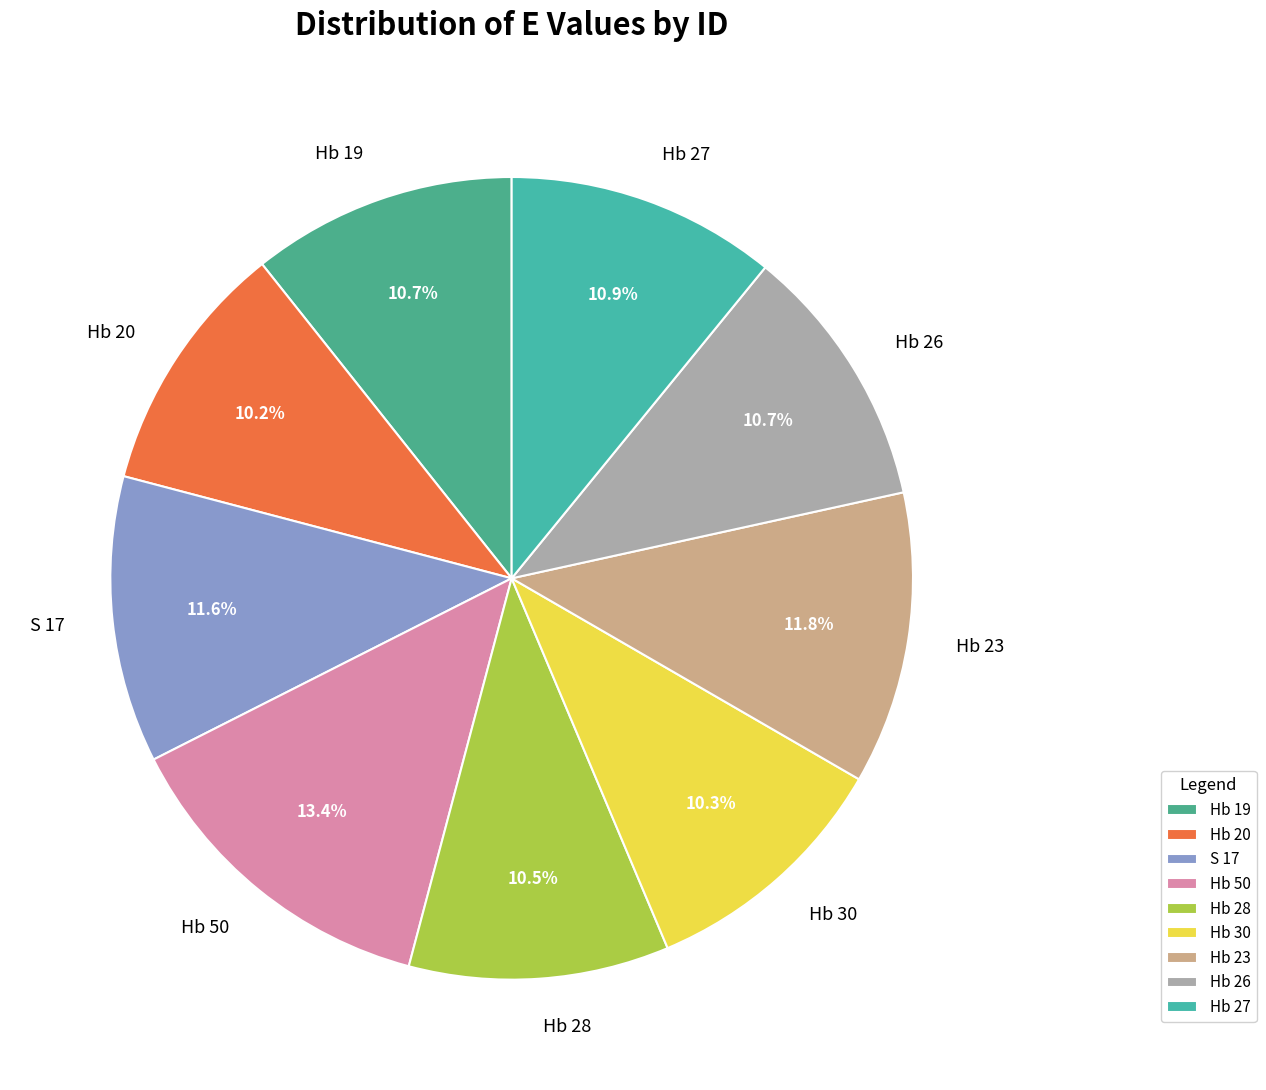

Combined, do Hb 19 and Hb 23 account for over 50%?

No